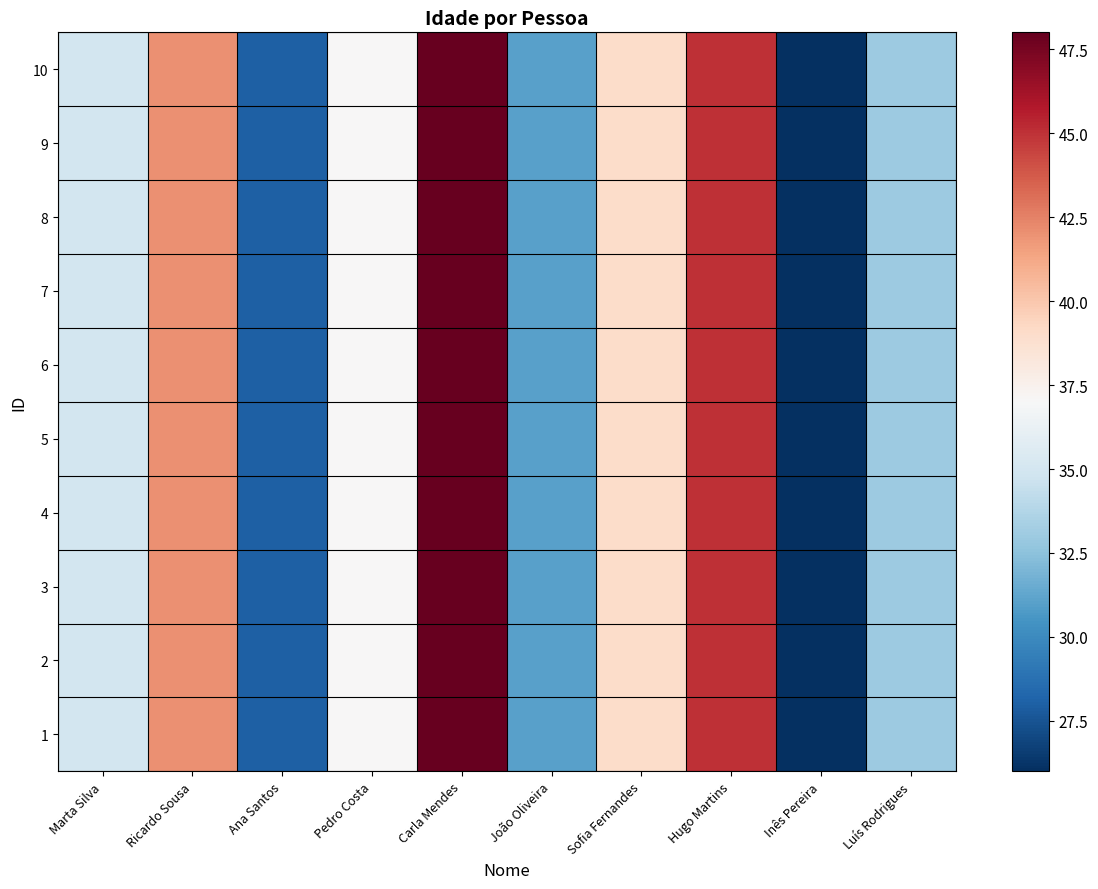

At how many categories does at least one series exceed 33?

6